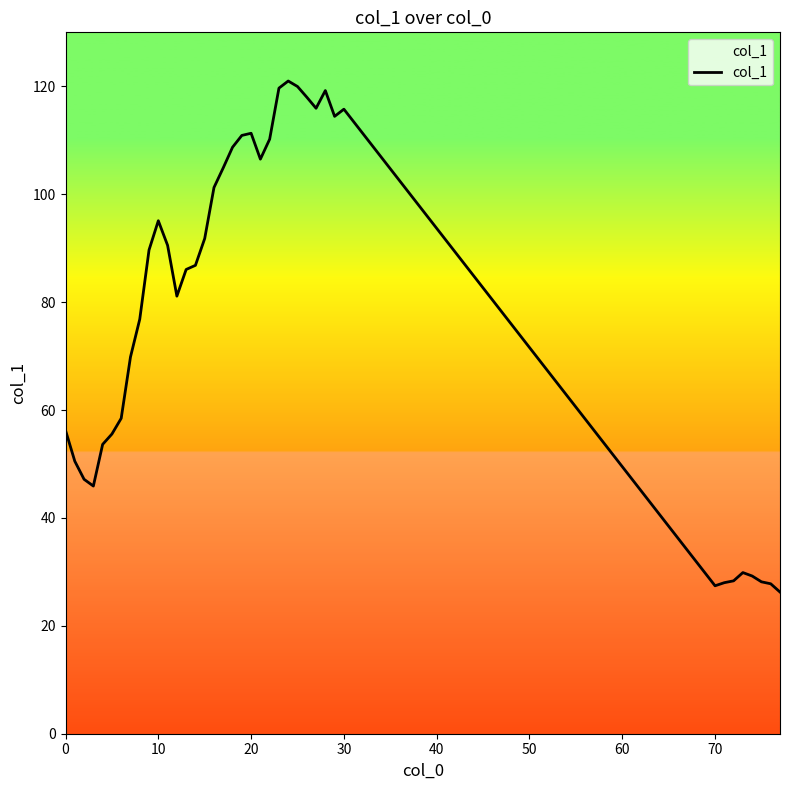

What is the greatest value displayed?

121.0